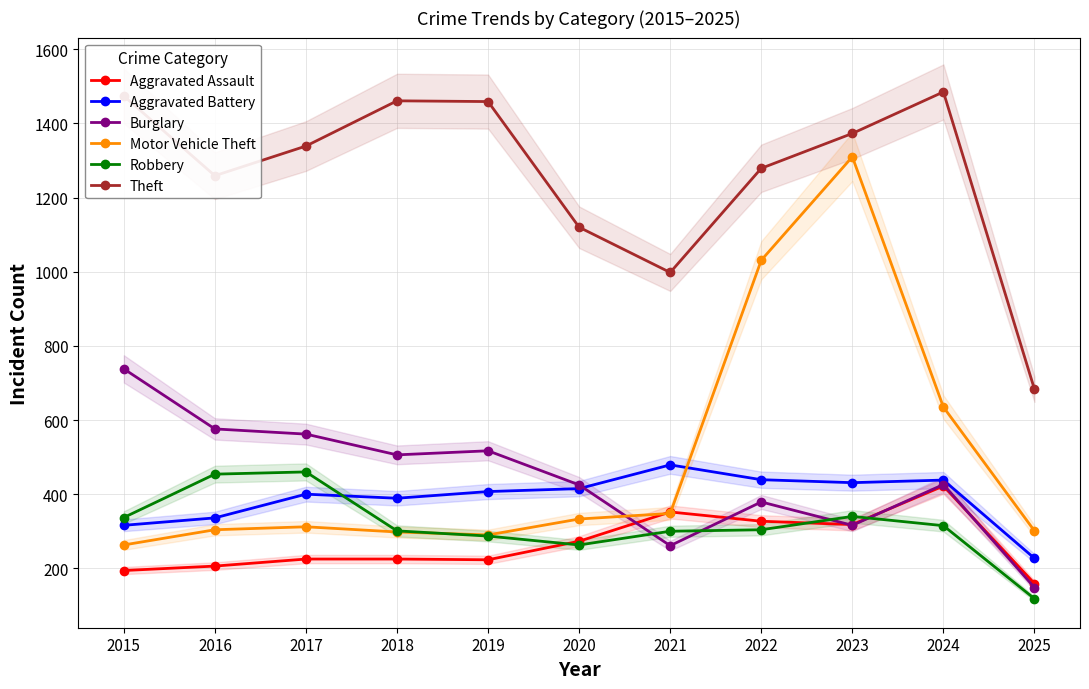

How many lines are shown in the chart?

6